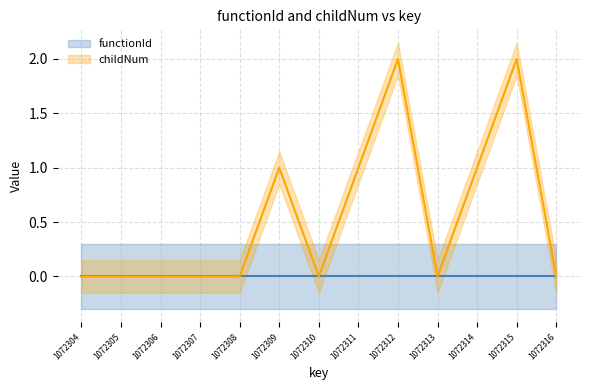

What is the value of the 8th point from the left?

1